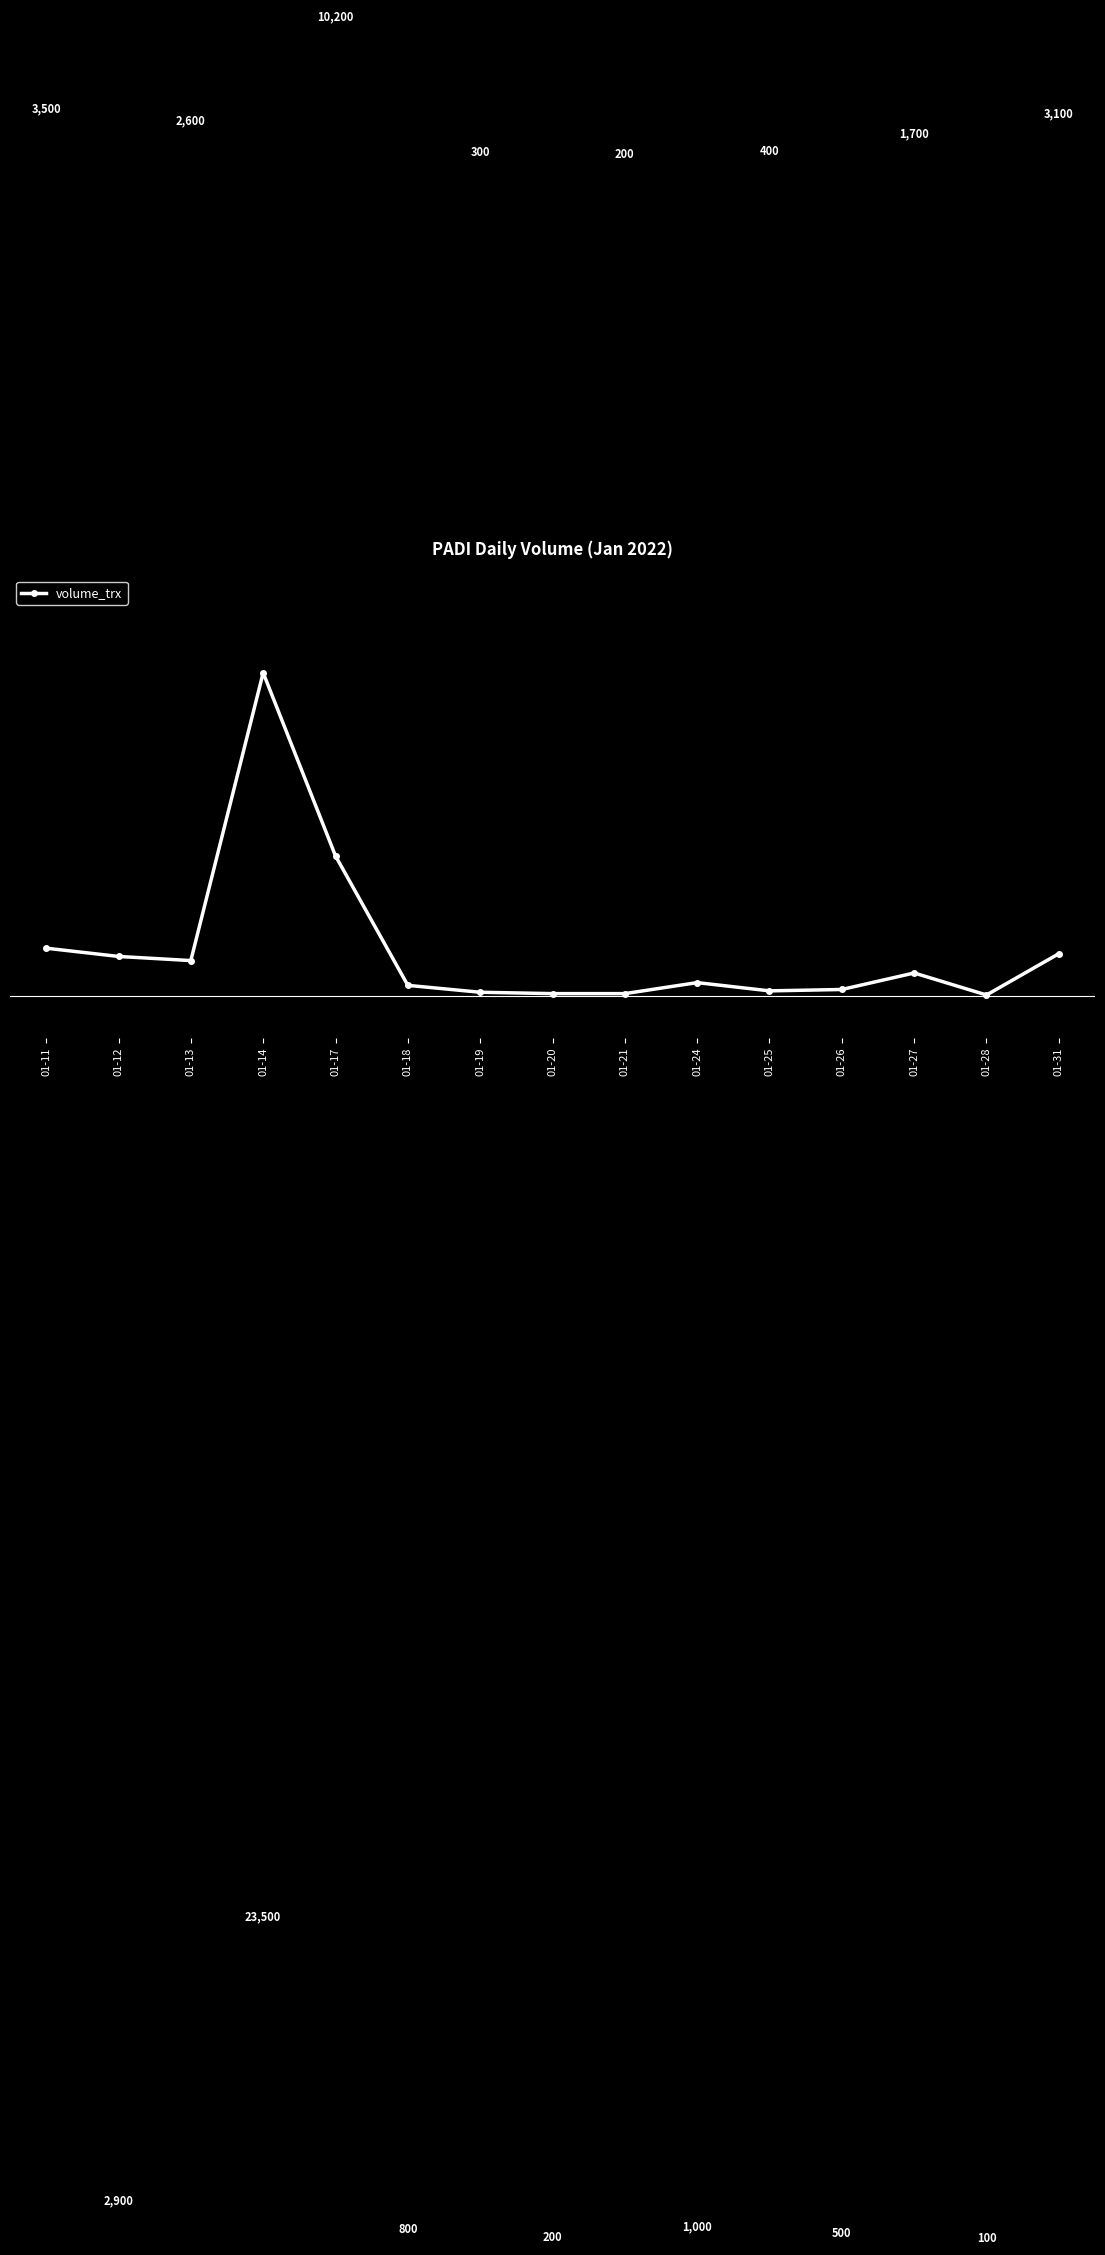

True or false: there are more than 1 points higher than both neighbors.

True